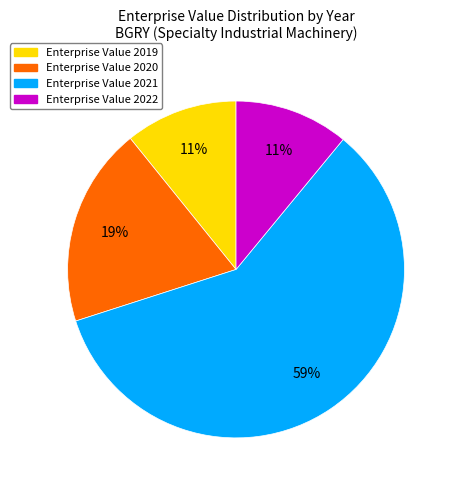

To the nearest percent, what is the difference between the largest and smallest slice percentages?

48%